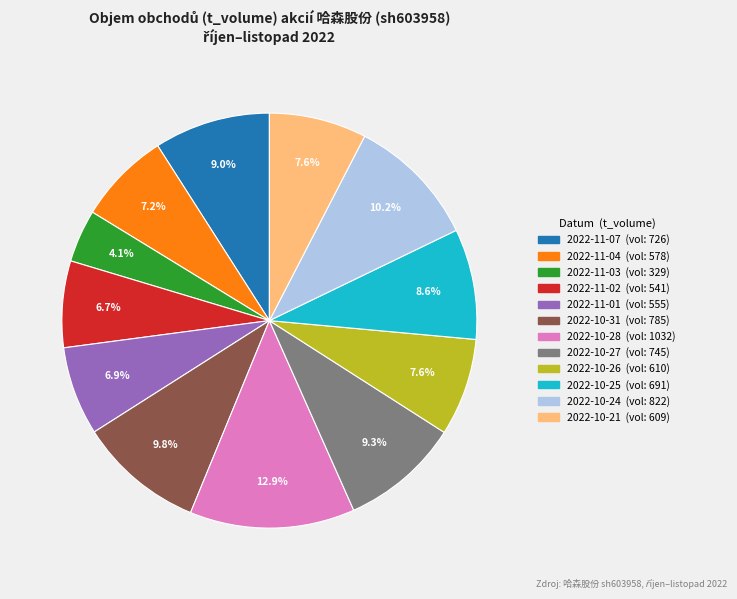

Does any single category account for the majority?

No